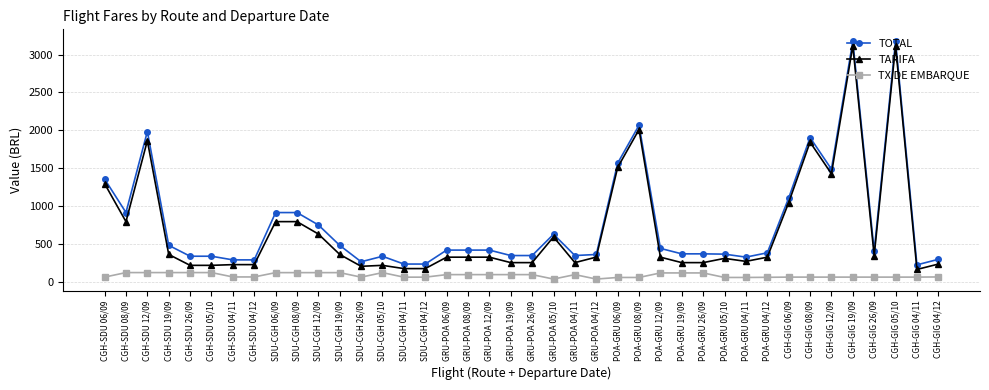

The value of TOTAL at GRU-POA 12/09 is 417.5. True or false?

True